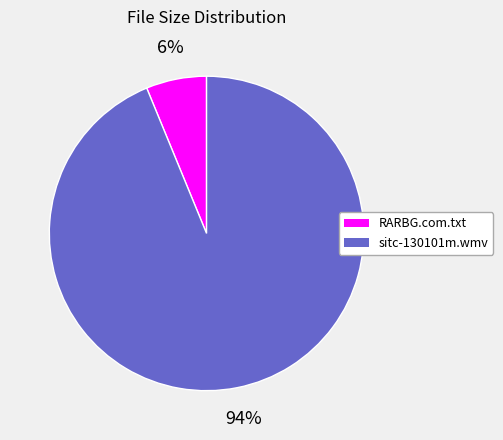

Is it true that sitc-130101m.wmv is 81% of the pie?

False